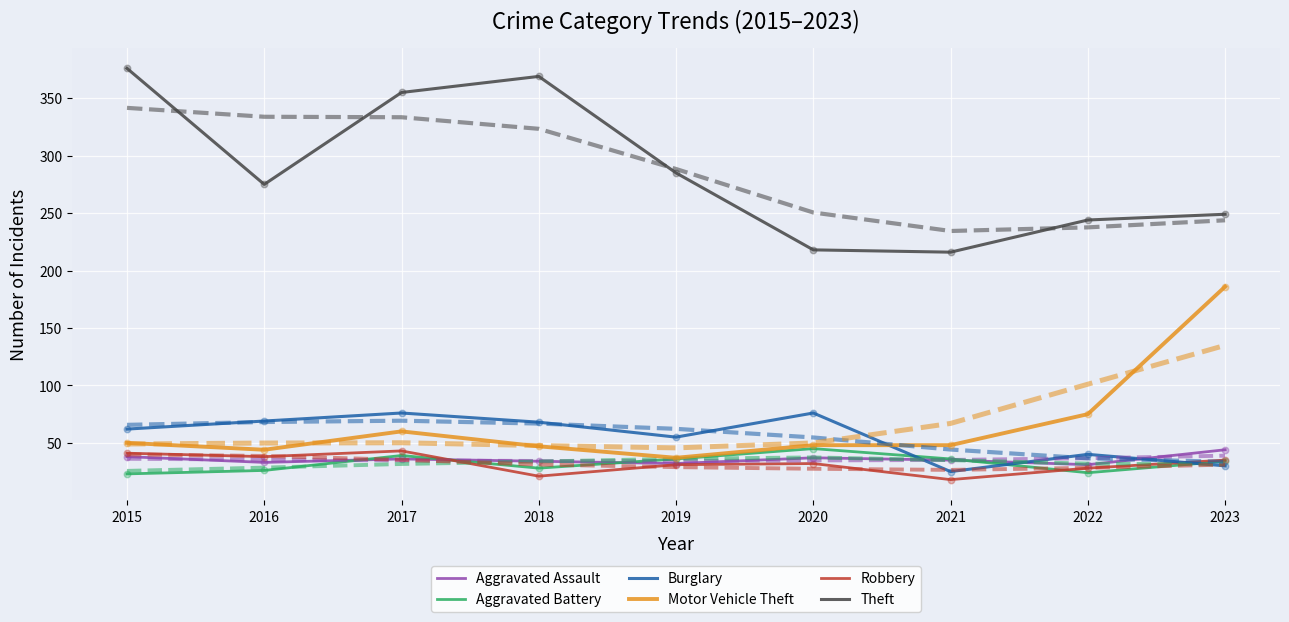

Which series has the largest total across all categories?

Theft